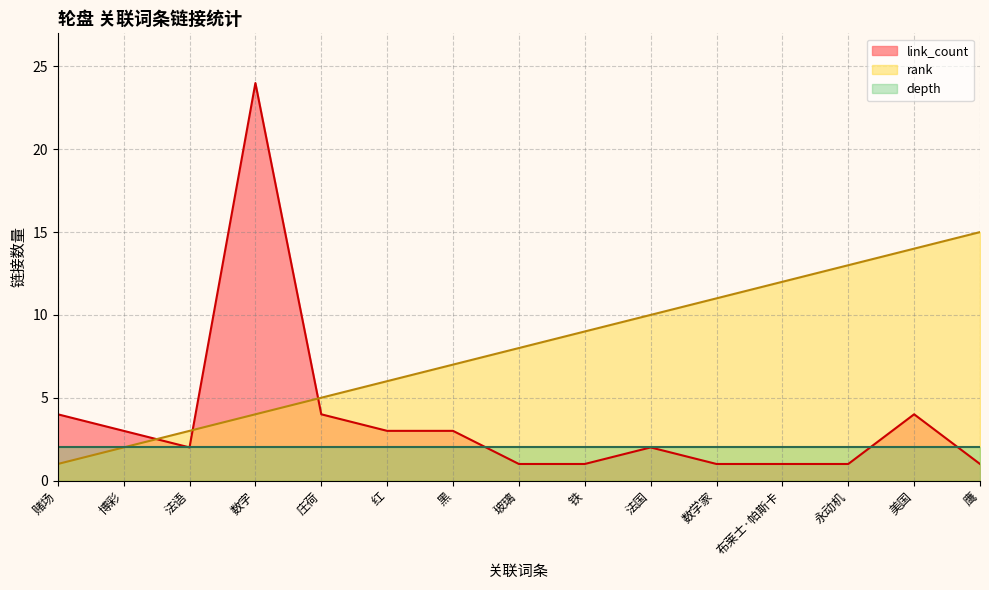

What position from the right is 数学家?

5